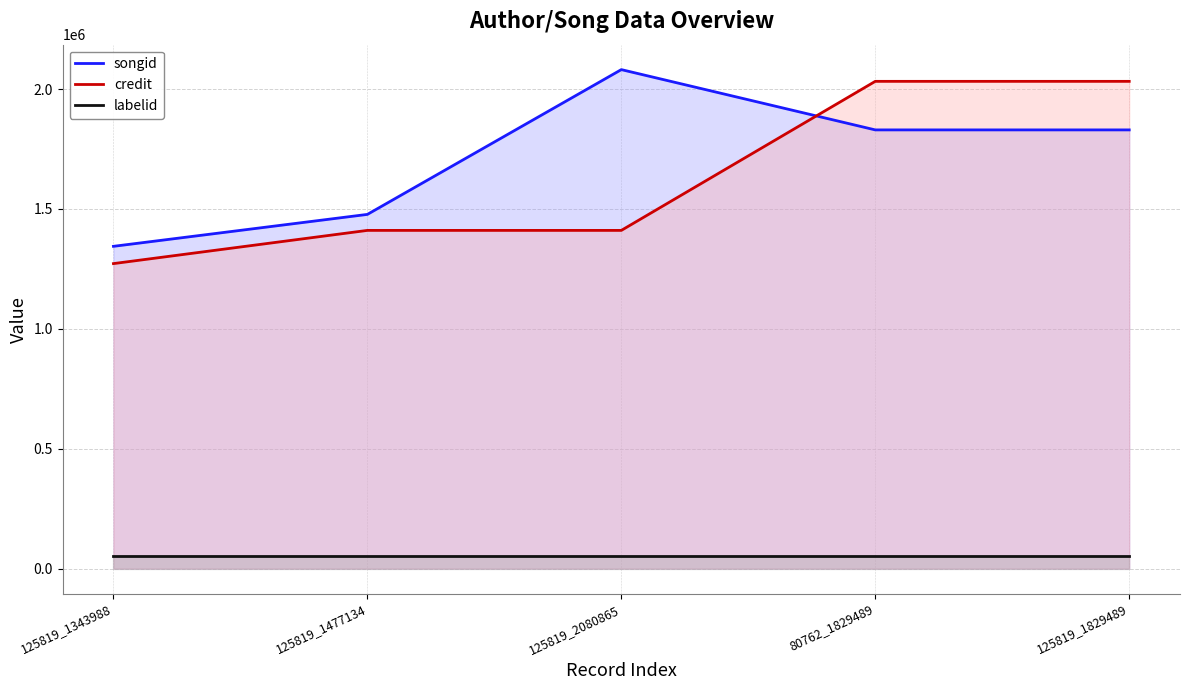

Where is the first local maximum for songid?

125819_2080865